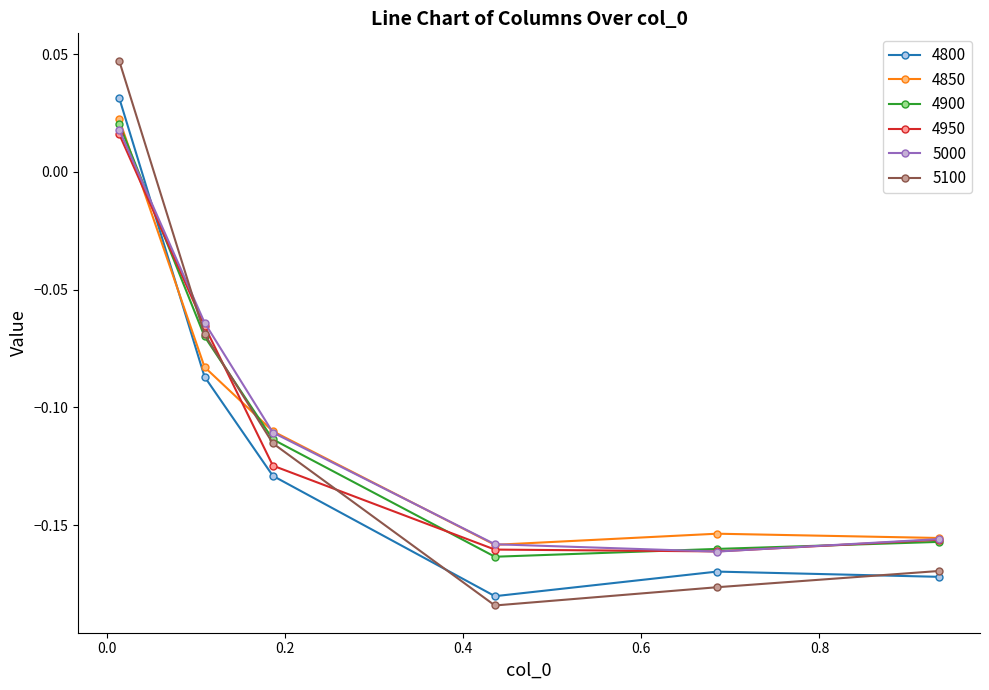

What is the difference between the maximum and second lowest values in the 5000 series?

0.2